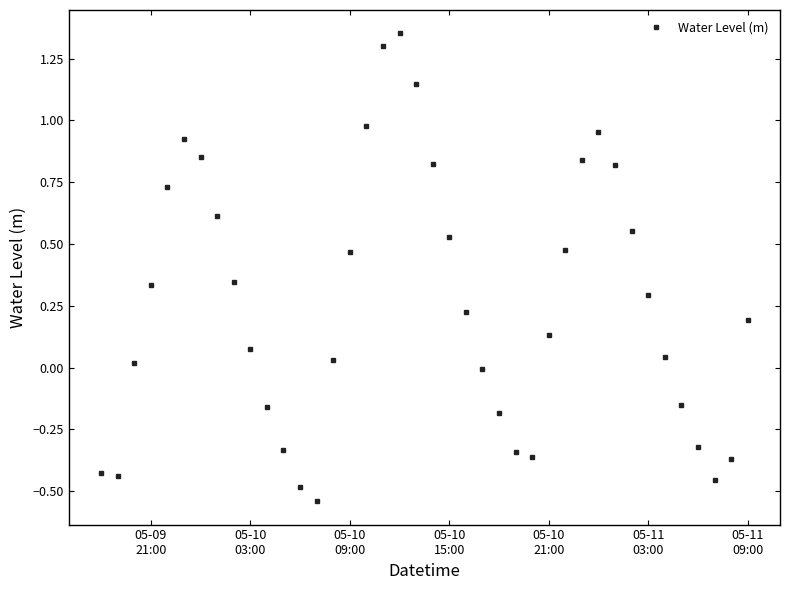

How many points are higher than both their immediate neighbors (excluding endpoints)?

3